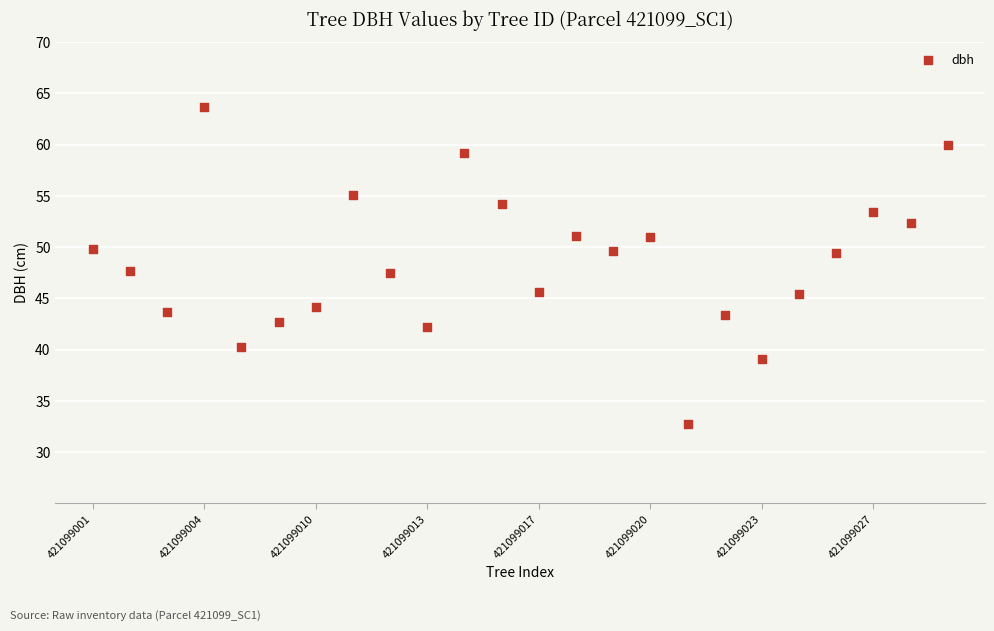

What is the range of X values (max minus min)?

23.0